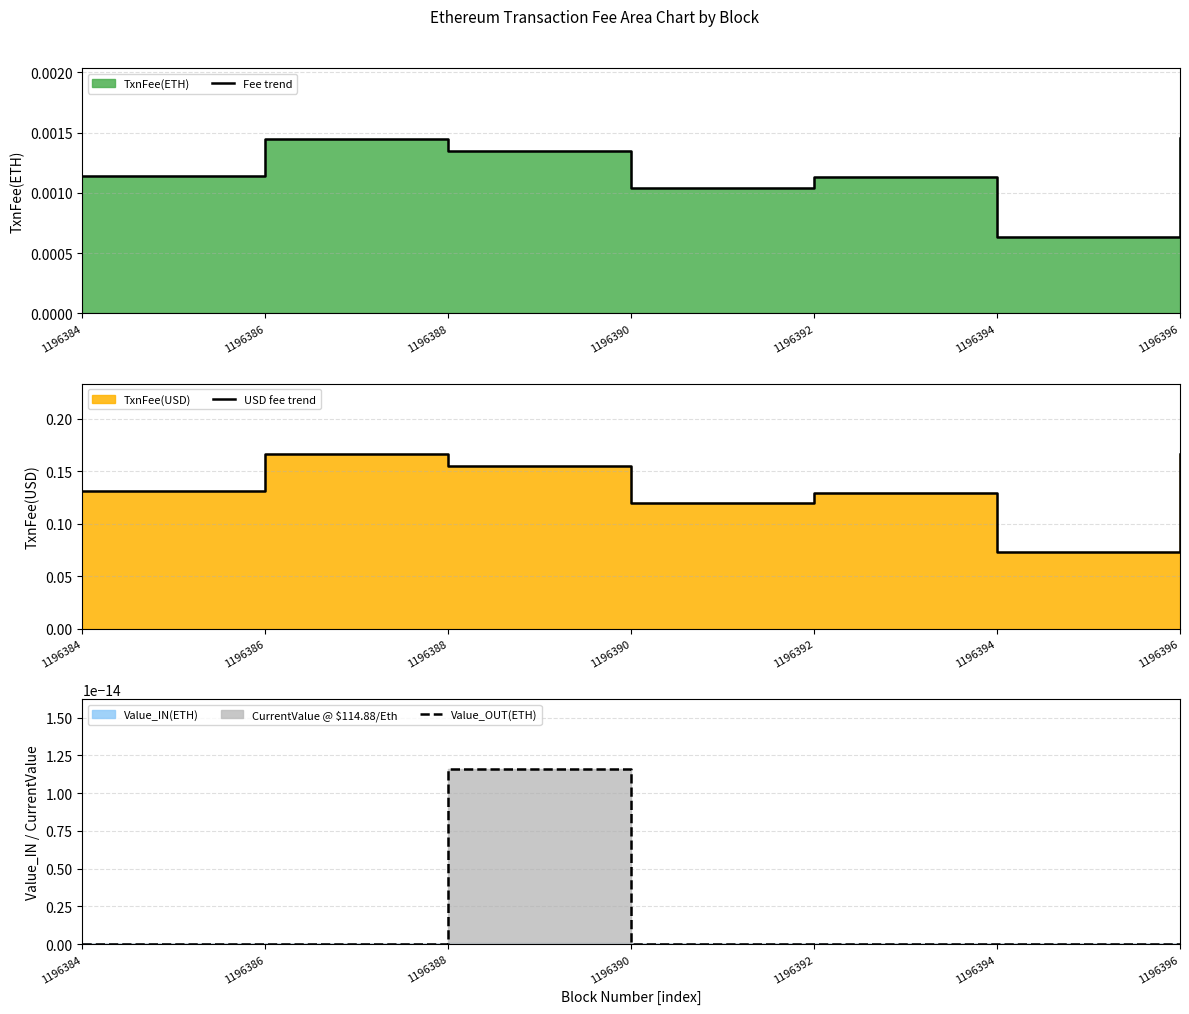

How many lines are shown in the chart?

3